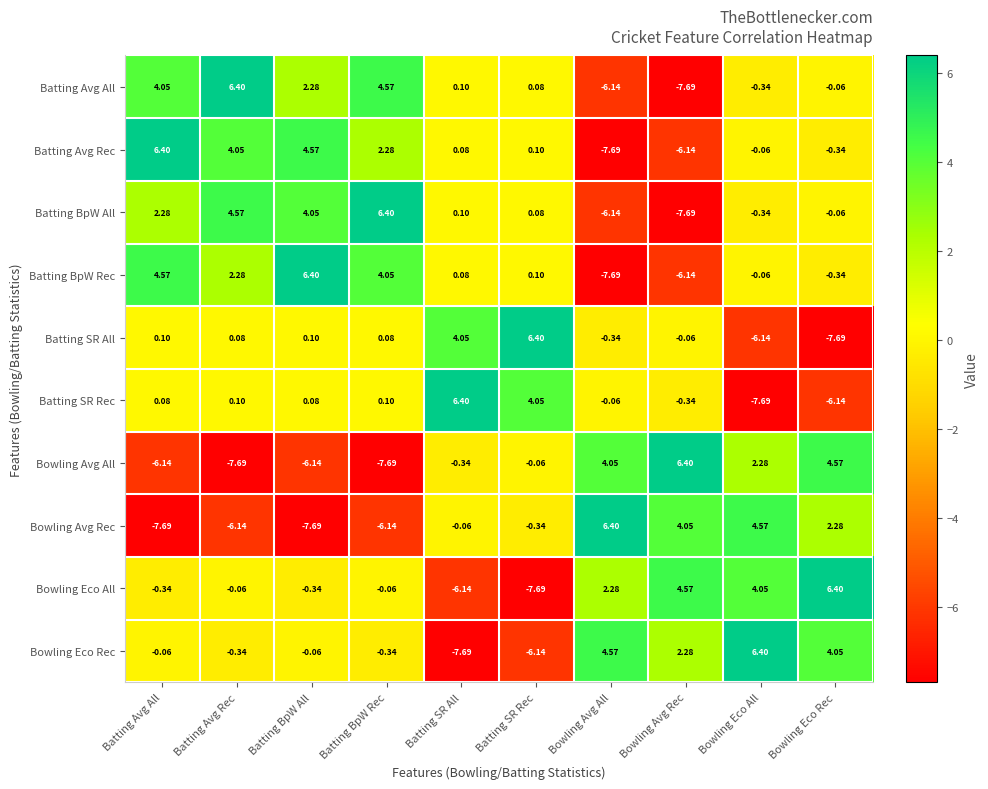

Count the number of data series in this chart.

10